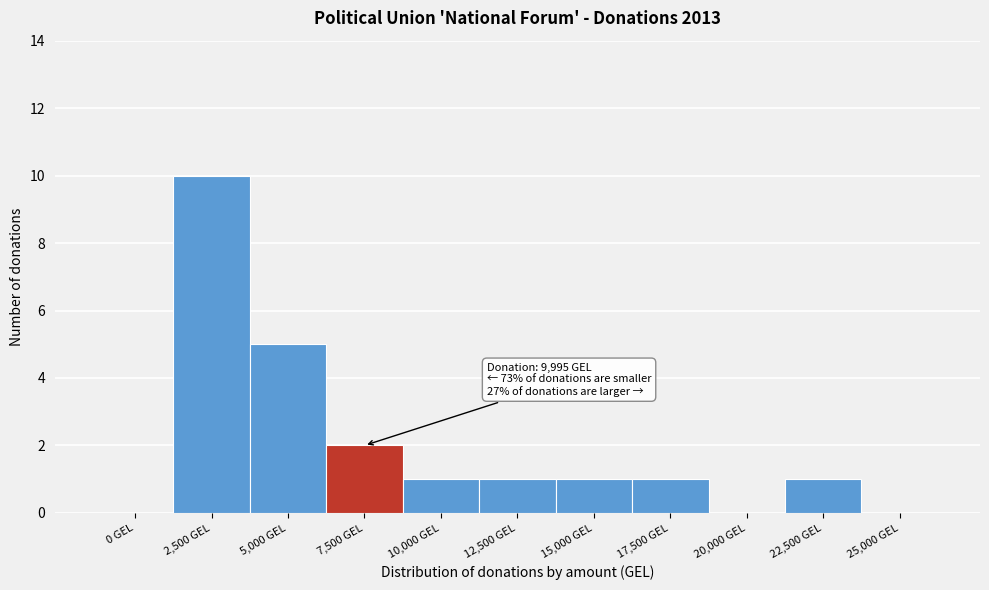

Reading left to right, what are all the values shown in this chart?

0 GEL=0	2,500 GEL=10	5,000 GEL=5	7,500 GEL=2	10,000 GEL=1	12,500 GEL=1	15,000 GEL=1	17,500 GEL=1	20,000 GEL=0	22,500 GEL=1	25,000 GEL=0